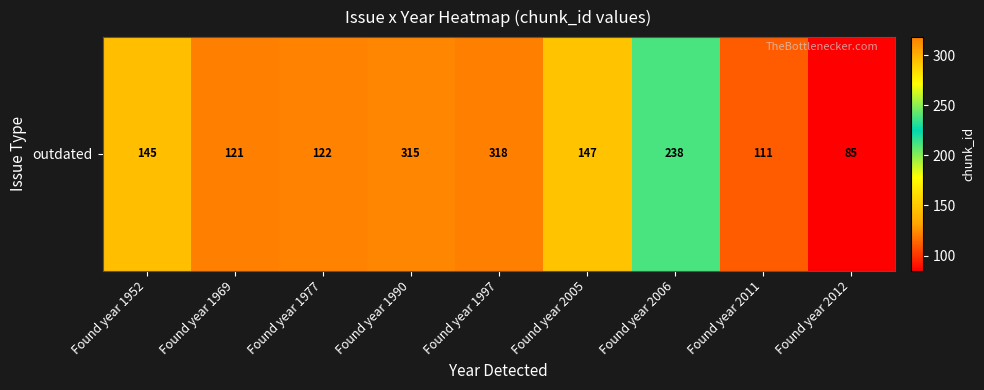

Approximately how many times larger is the value at Found year 1990 compared to Found year 1997?

1.0